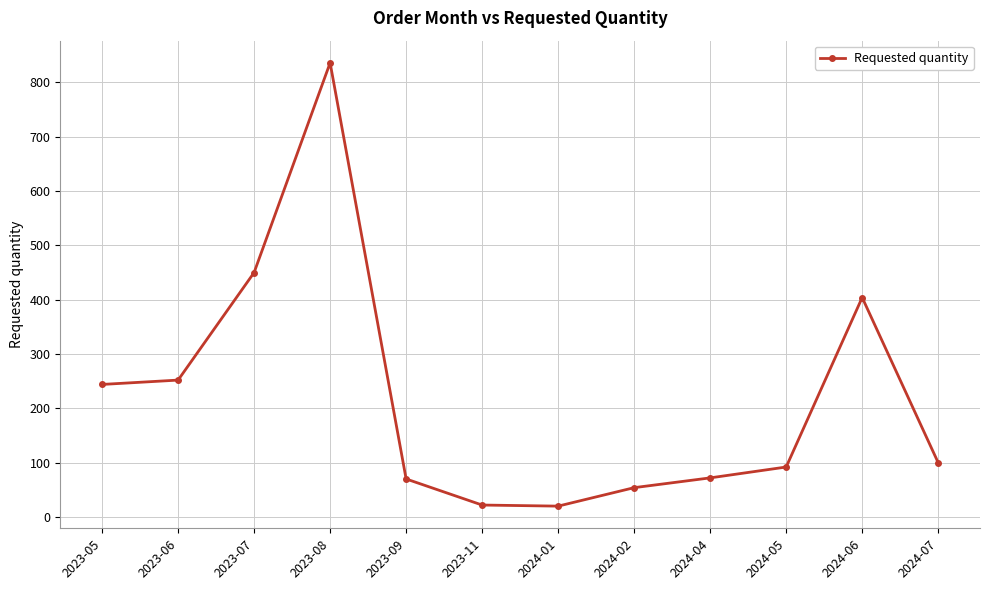

What is the sum of the values at 2024-04 and 2024-06?

476